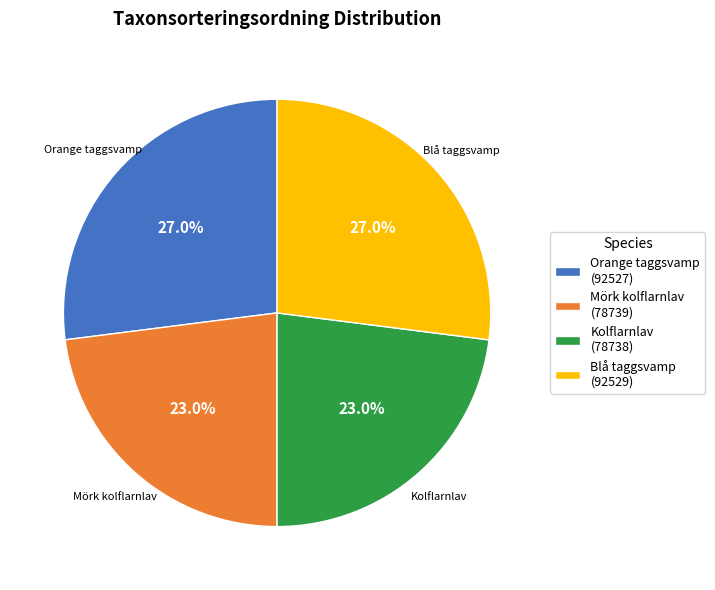

Is there a majority slice in this chart?

No